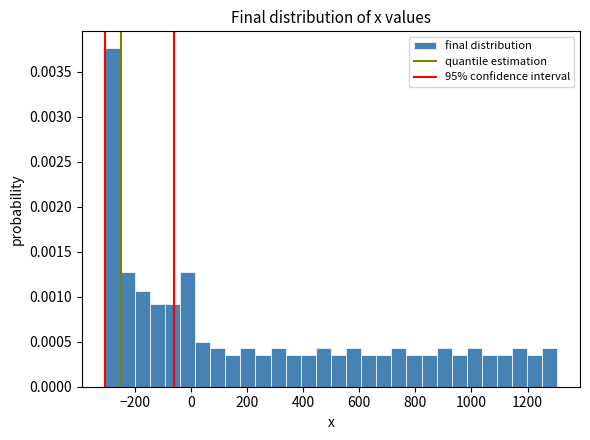

Around what value on the x-axis is the tallest bar? Give the approximate position of its centre, as read against the axis.

-280